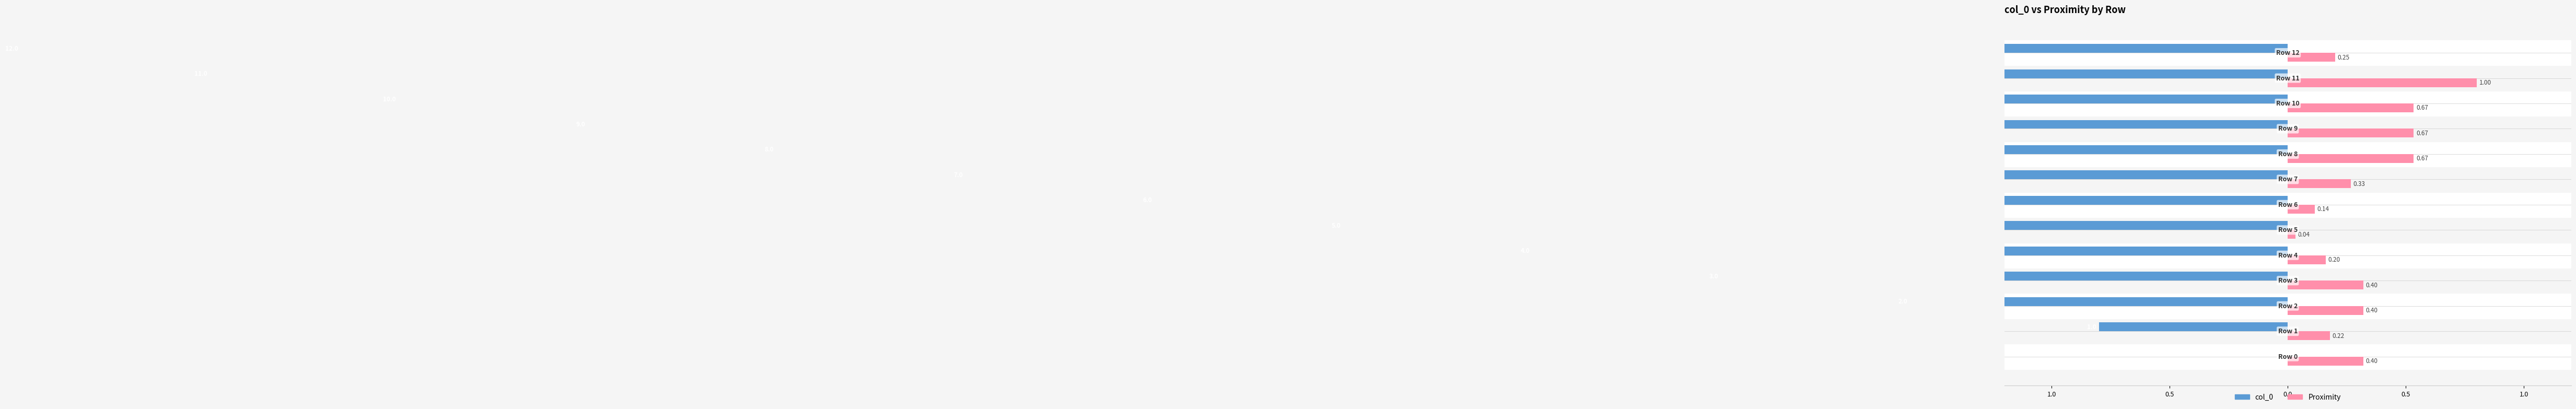

What is the difference between the maximum and second lowest values in the col_0 series?

8.8